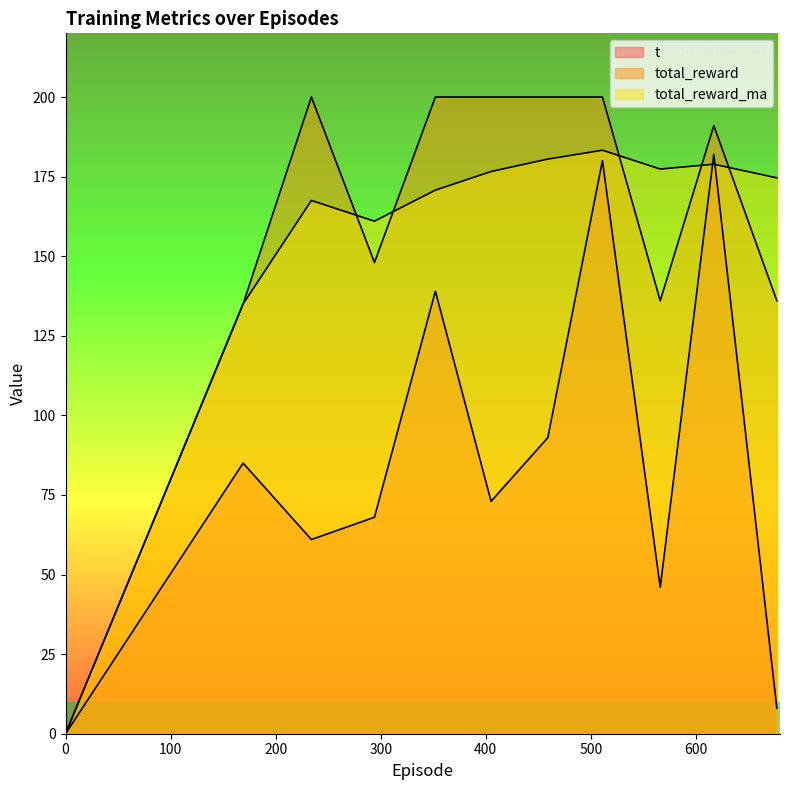

What is the maximum value for t?

182.0